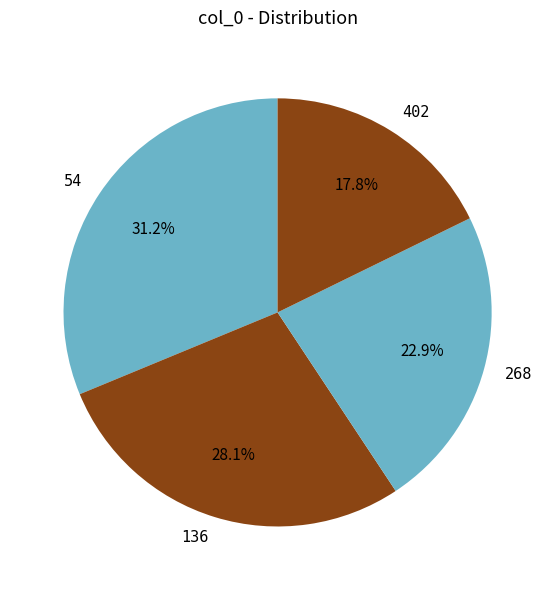

Does 268 represent more than half of the total?

No